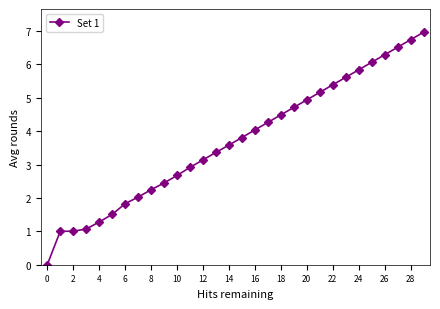

How many categories are shown in the chart?

30